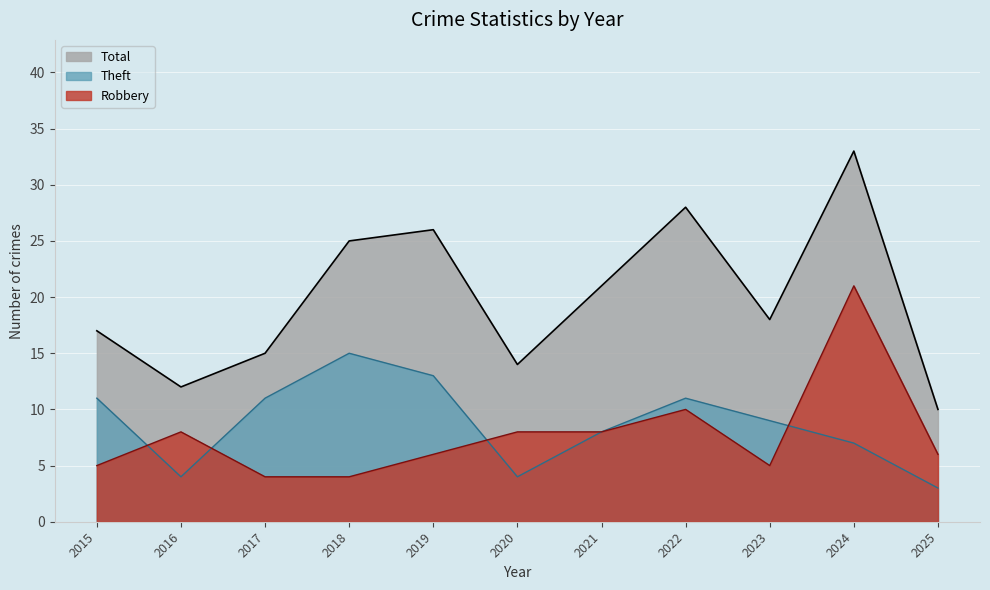

Which series has the largest total across all categories?

Total